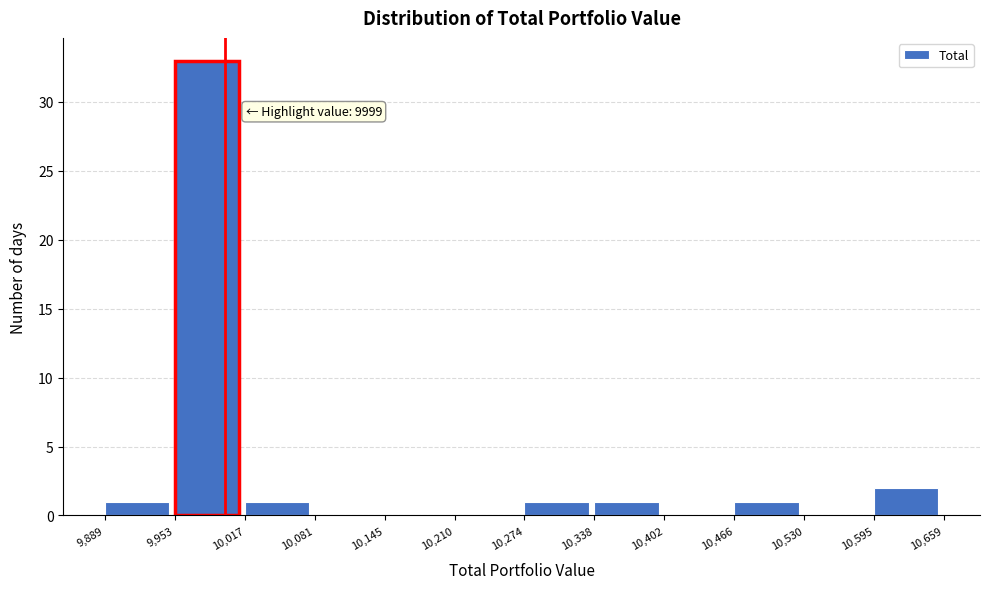

Over which range of the x-axis is the bar tallest?

9,953 to 10,017